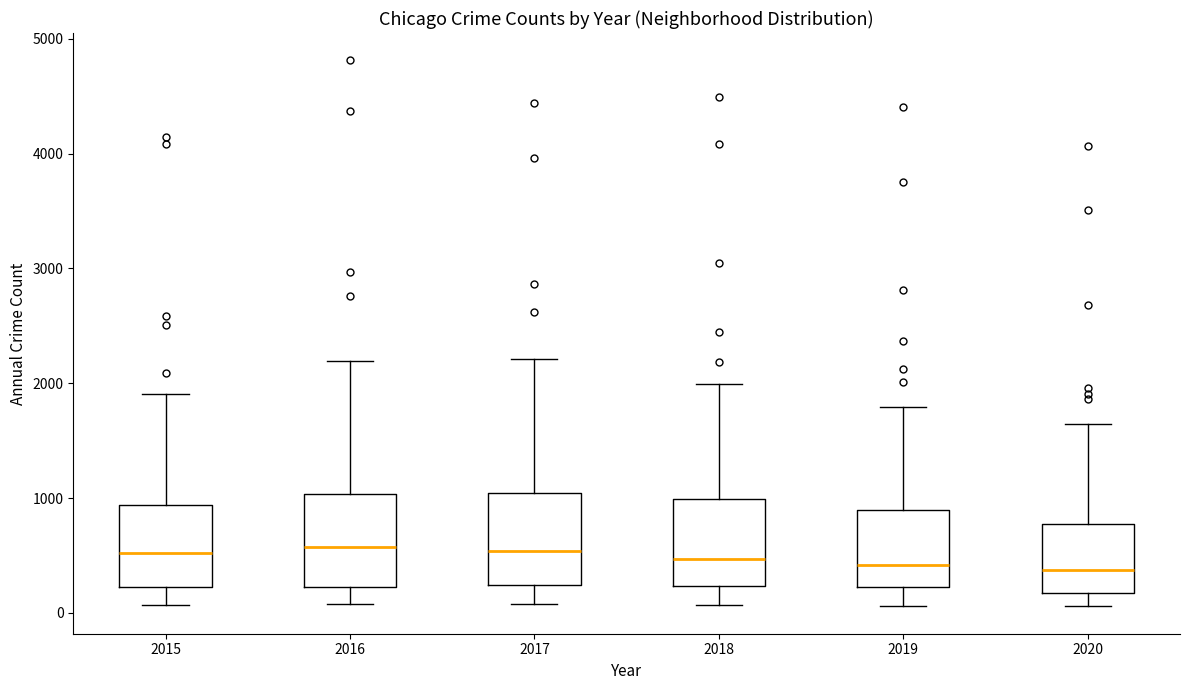

Reading left to right, read every box against the y-axis: the position of its median line, the range the box covers, and the ends of its whiskers. The values are not printed on the chart, so give them approximately, as read against the axis.

2015: median 500, box 200 to 900, whiskers 100 to 1900
2016: median 600, box 200 to 1000, whiskers 100 to 2200
2017: median 500, box 200 to 1000, whiskers 100 to 2200
2018: median 500, box 200 to 1000, whiskers 100 to 2000
2019: median 400, box 200 to 900, whiskers 100 to 1800
2020: median 400, box 200 to 800, whiskers 100 to 1600